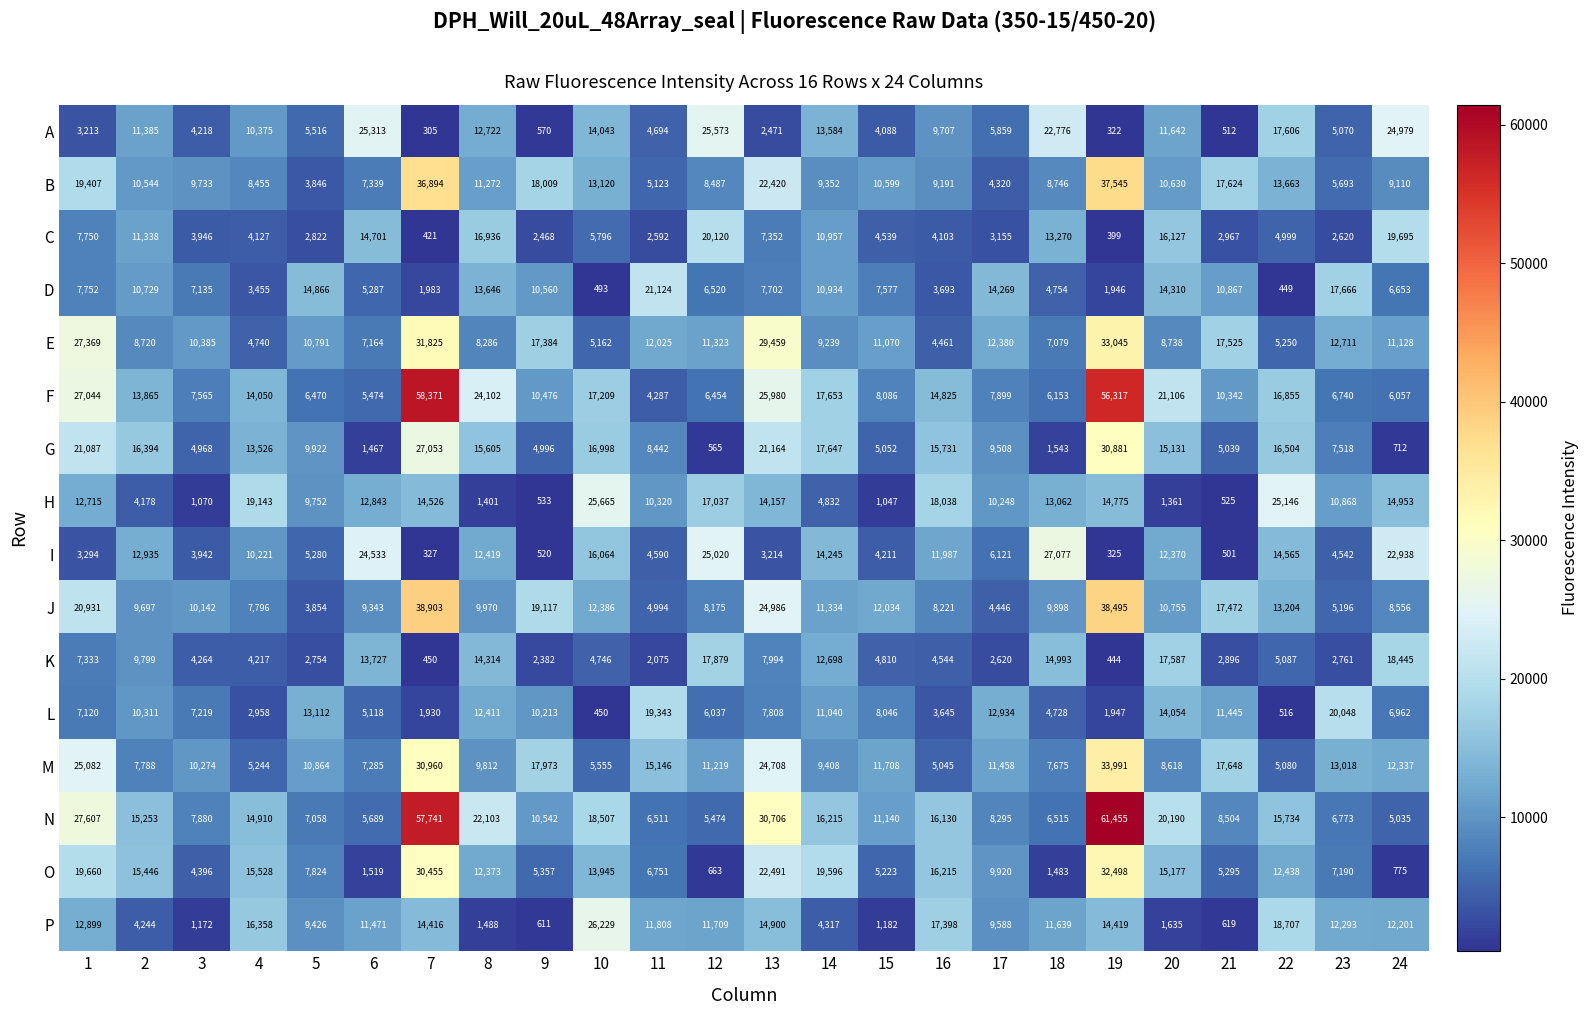

What is the average value of the G series?

11977